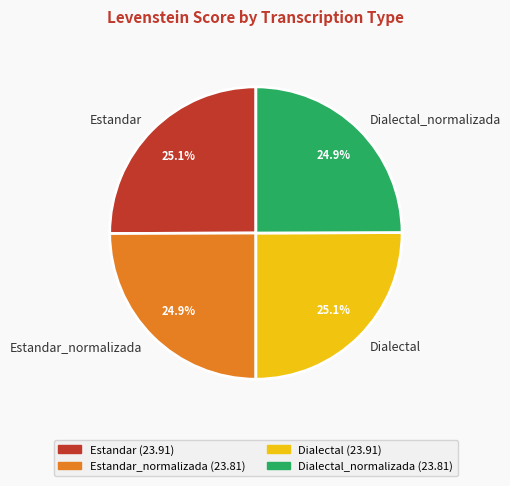

How many segments does this pie chart have?

4